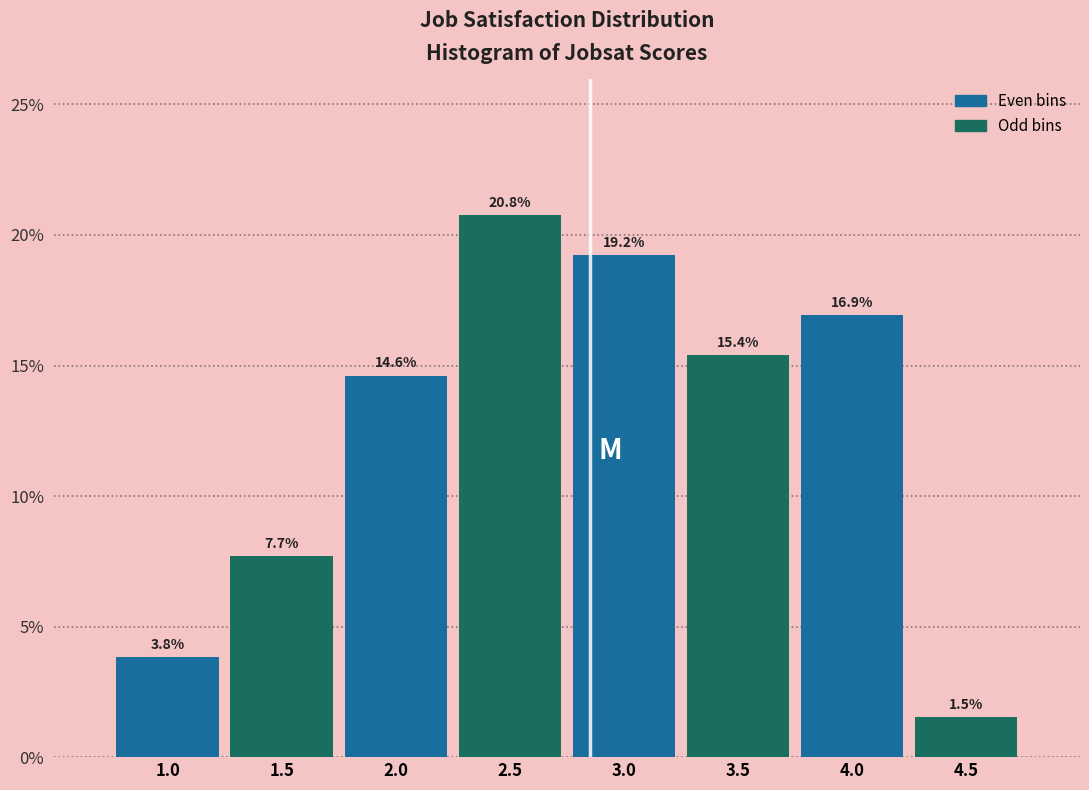

Are the bars horizontal?

No